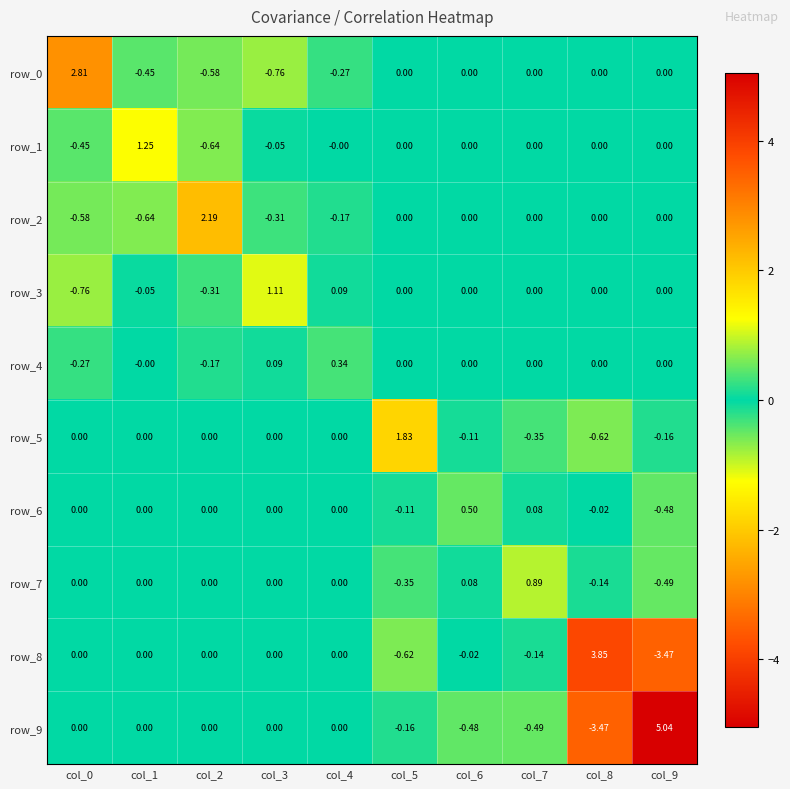

The value of row_6 at col_1 is 0.0. True or false?

True